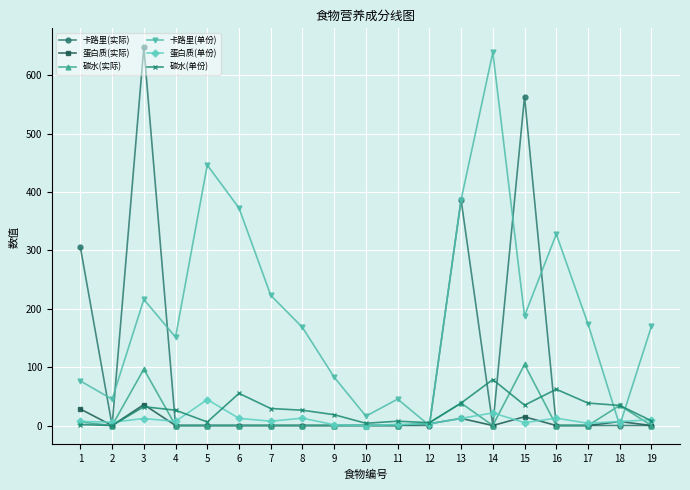

Which series has the largest total across all categories?

卡路里(单份)